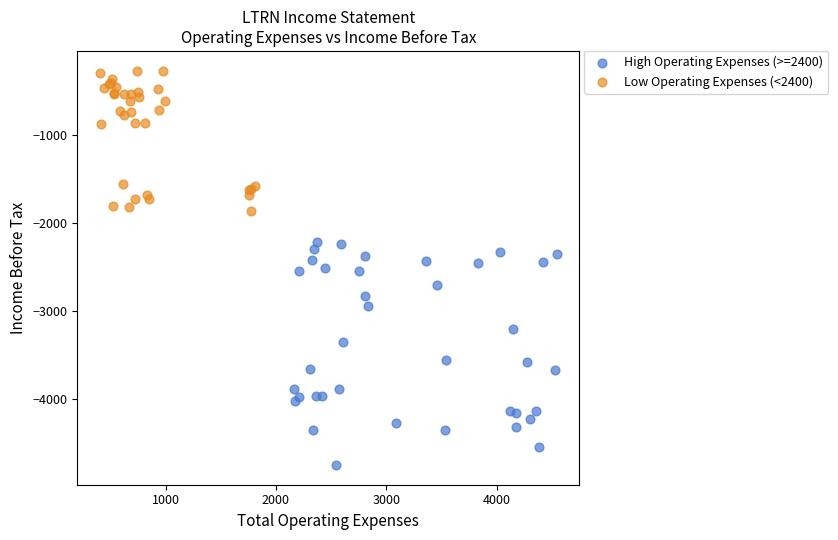

What are all the series names shown in the legend?

High Operating Expenses (>=2400), Low Operating Expenses (<2400)